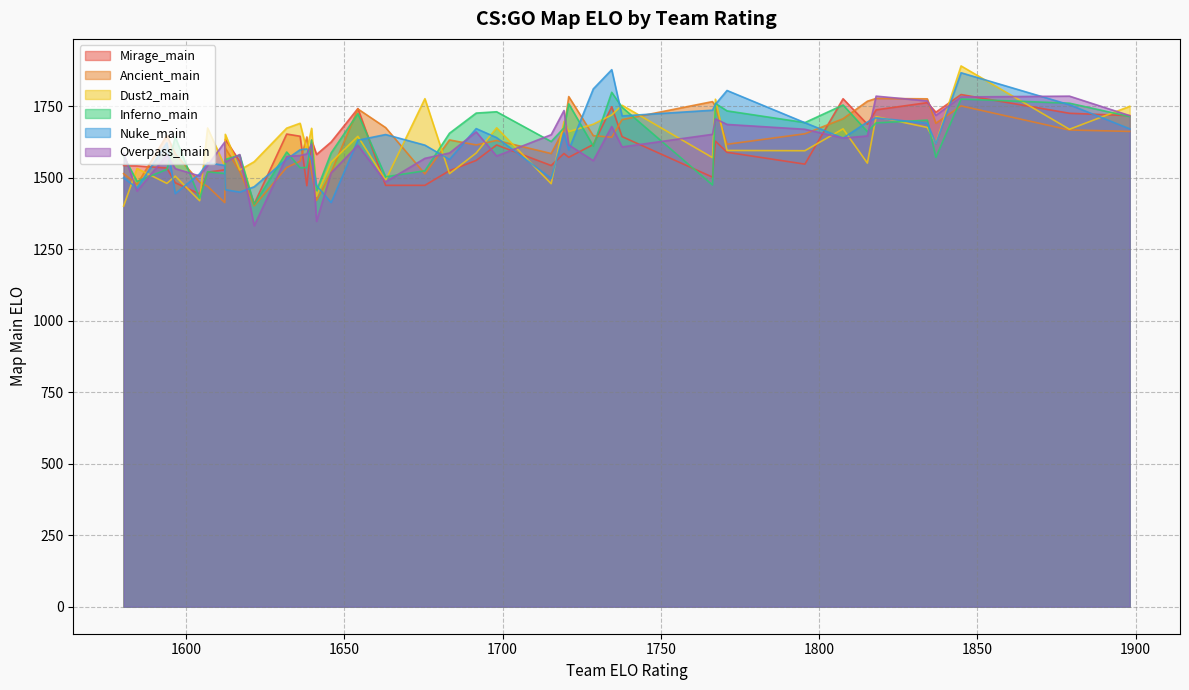

Reading left to right, what are all the values shown in this chart?

Mirage_main: 1898.152081873111=1716.4	1879.117335313749=1724.7	1844.856673042877=1790.2	1836.895583602869=1728.4	1834.178097852921=1761.8	1818.013051792073=1736.8	1815.250998208511=1686.4	1807.569948484768=1775.5	1795.508386013301=1546.9	1770.900806049775=1588.3	1767.227667277965=1627.2	1766.308346245461=1501.5	1737.726559051145=1643.1	1734.460639243948=1747.3	1728.637084249642=1615.4	1720.877600500215=1570.7	1719.375118816313=1584.1	1715.326302891824=1542.1	1698.089321105026=1613.9	1691.632802358207=1559.8	1683.193500197543=1524.0	1675.422034294703=1472.9	1663.00414892347=1472.8	1654.241717903949=1741.3	1645.79058410357=1624.2	1641.183611798828=1580.6	1639.621483095064=1631.3	1638.114949423659=1471.4	1635.980803151767=1644.5	1631.746688500361=1652.1	1621.470603266977=1407.6	1616.914385847836=1556.8	1612.344877112116=1633.5	1612.178163132912=1527.1	1606.748802733192=1518.6	1604.242439718719=1442.5	1596.535936643985=1481.9	1593.886181532464=1533.4	1584.449252108362=1540.8	1580.205220413156=1542.2
Ancient_main: 1898.152081873111=1661.3	1879.117335313749=1666.3	1844.856673042877=1750.5	1836.895583602869=1689.9	1834.178097852921=1775.2	1818.013051792073=1776.6	1815.250998208511=1766.8	1807.569948484768=1705.7	1795.508386013301=1653.1	1770.900806049775=1616.3	1767.227667277965=1748.5	1766.308346245461=1765.5	1737.726559051145=1702.5	1734.460639243948=1641.0	1728.637084249642=1646.3	1720.877600500215=1783.1	1719.375118816313=1667.8	1715.326302891824=1584.0	1698.089321105026=1629.7	1691.632802358207=1614.0	1683.193500197543=1631.5	1675.422034294703=1512.8	1663.00414892347=1674.7	1654.241717903949=1739.8	1645.79058410357=1518.1	1641.183611798828=1420.1	1639.621483095064=1519.7	1638.114949423659=1641.9	1635.980803151767=1557.1	1631.746688500361=1535.3	1621.470603266977=1401.2	1616.914385847836=1521.5	1612.344877112116=1603.0	1612.178163132912=1412.5	1606.748802733192=1469.3	1604.242439718719=1484.0	1596.535936643985=1582.9	1593.886181532464=1647.8	1584.449252108362=1476.2	1580.205220413156=1513.8
Dust2_main: 1898.152081873111=1748.9	1879.117335313749=1668.8	1844.856673042877=1890.2	1836.895583602869=1619.7	1834.178097852921=1675.2	1818.013051792073=1712.8	1815.250998208511=1550.5	1807.569948484768=1670.3	1795.508386013301=1593.8	1770.900806049775=1594.7	1767.227667277965=1773.9	1766.308346245461=1569.7	1737.726559051145=1752.8	1734.460639243948=1718.6	1728.637084249642=1686.4	1720.877600500215=1660.5	1719.375118816313=1696.3	1715.326302891824=1478.5	1698.089321105026=1673.9	1691.632802358207=1585.8	1683.193500197543=1513.7	1675.422034294703=1775.7	1663.00414892347=1490.7	1654.241717903949=1644.0	1645.79058410357=1553.7	1641.183611798828=1435.0	1639.621483095064=1672.2	1638.114949423659=1594.7	1635.980803151767=1689.7	1631.746688500361=1672.7	1621.470603266977=1555.3	1616.914385847836=1526.5	1612.344877112116=1651.1	1612.178163132912=1540.2	1606.748802733192=1673.3	1604.242439718719=1419.1	1596.535936643985=1504.9	1593.886181532464=1479.7	1584.449252108362=1531.8	1580.205220413156=1400.2
Inferno_main: 1898.152081873111=1713.2	1879.117335313749=1759.9	1844.856673042877=1774.4	1836.895583602869=1570.8	1834.178097852921=1700.6	1818.013051792073=1691.0	1815.250998208511=1660.4	1807.569948484768=1753.7	1795.508386013301=1692.2	1770.900806049775=1733.1	1767.227667277965=1759.0	1766.308346245461=1474.2	1737.726559051145=1745.7	1734.460639243948=1798.0	1728.637084249642=1609.8	1720.877600500215=1757.7	1719.375118816313=1673.6	1715.326302891824=1625.9	1698.089321105026=1730.0	1691.632802358207=1725.4	1683.193500197543=1654.9	1675.422034294703=1523.7	1663.00414892347=1502.7	1654.241717903949=1723.4	1645.79058410357=1586.1	1641.183611798828=1454.3	1639.621483095064=1630.9	1638.114949423659=1535.2	1635.980803151767=1534.2	1631.746688500361=1589.4	1621.470603266977=1405.6	1616.914385847836=1578.6	1612.344877112116=1563.4	1612.178163132912=1514.1	1606.748802733192=1520.3	1604.242439718719=1426.6	1596.535936643985=1641.7	1593.886181532464=1528.4	1584.449252108362=1486.7	1580.205220413156=1574.8
Nuke_main: 1898.152081873111=1670.4	1879.117335313749=1754.5	1844.856673042877=1866.3	1836.895583602869=1618.6	1834.178097852921=1689.6	1818.013051792073=1708.8	1815.250998208511=1694.1	1807.569948484768=1638.0	1795.508386013301=1691.8	1770.900806049775=1804.3	1767.227667277965=1756.2	1766.308346245461=1735.5	1737.726559051145=1715.4	1734.460639243948=1877.1	1728.637084249642=1809.9	1720.877600500215=1596.6	1719.375118816313=1655.7	1715.326302891824=1497.1	1698.089321105026=1639.6	1691.632802358207=1671.1	1683.193500197543=1563.3	1675.422034294703=1613.3	1663.00414892347=1650.4	1654.241717903949=1630.6	1645.79058410357=1412.7	1641.183611798828=1472.1	1639.621483095064=1561.2	1638.114949423659=1600.0	1635.980803151767=1597.2	1631.746688500361=1564.6	1621.470603266977=1467.8	1616.914385847836=1449.0	1612.344877112116=1457.5	1612.178163132912=1542.2	1606.748802733192=1552.2	1604.242439718719=1513.2	1596.535936643985=1444.0	1593.886181532464=1621.3	1584.449252108362=1463.2	1580.205220413156=1499.3
Overpass_main: 1898.152081873111=1716.5	1879.117335313749=1784.6	1844.856673042877=1781.8	1836.895583602869=1717.3	1834.178097852921=1767.9	1818.013051792073=1784.6	1815.250998208511=1645.5	1807.569948484768=1638.1	1795.508386013301=1668.8	1770.900806049775=1685.7	1767.227667277965=1705.0	1766.308346245461=1651.2	1737.726559051145=1607.0	1734.460639243948=1678.5	1728.637084249642=1559.1	1720.877600500215=1613.9	1719.375118816313=1734.4	1715.326302891824=1649.8	1698.089321105026=1575.3	1691.632802358207=1659.5	1683.193500197543=1585.9	1675.422034294703=1567.1	1663.00414892347=1484.9	1654.241717903949=1612.9	1645.79058410357=1516.6	1641.183611798828=1347.0	1639.621483095064=1616.8	1638.114949423659=1582.7	1635.980803151767=1577.0	1631.746688500361=1573.7	1621.470603266977=1331.6	1616.914385847836=1580.5	1612.344877112116=1553.9	1612.178163132912=1624.2	1606.748802733192=1542.5	1604.242439718719=1505.6	1596.535936643985=1531.1	1593.886181532464=1578.9	1584.449252108362=1452.6	1580.205220413156=1585.4